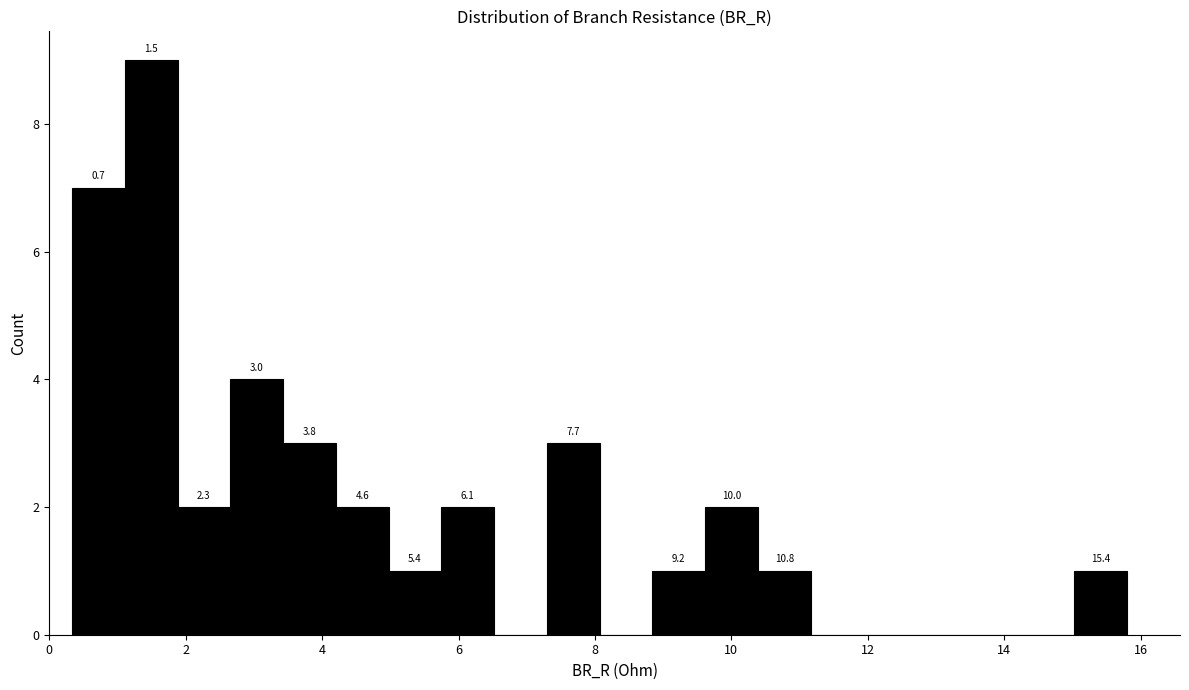

Read against the x-axis, roughly where is the centre of the tallest bar?

1.4